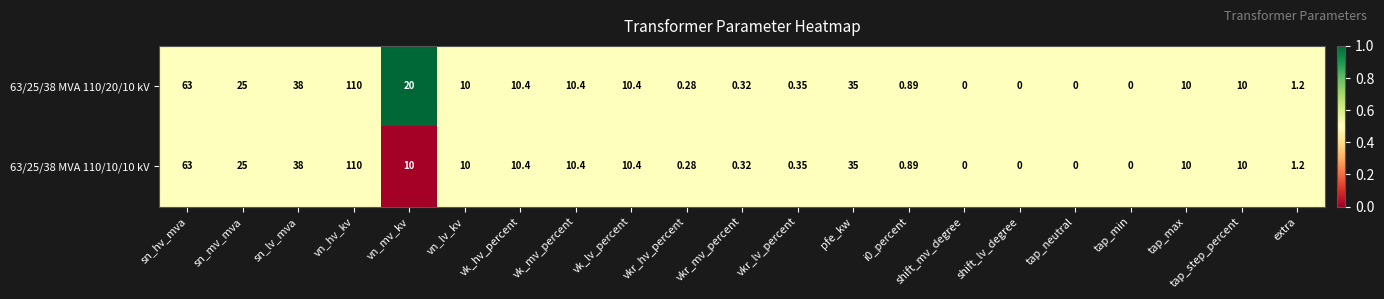

Is the value of 63/25/38 MVA 110/10/10 kV at sn_hv_mva greater than the value of 63/25/38 MVA 110/20/10 kV at vn_lv_kv?

Yes